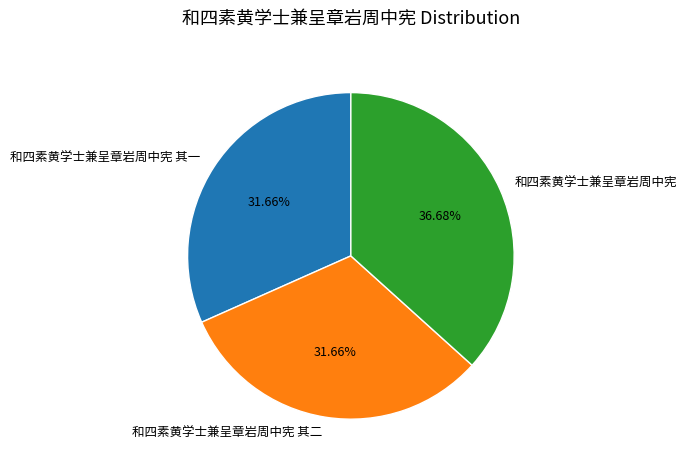

Count the number of slices in the pie.

3